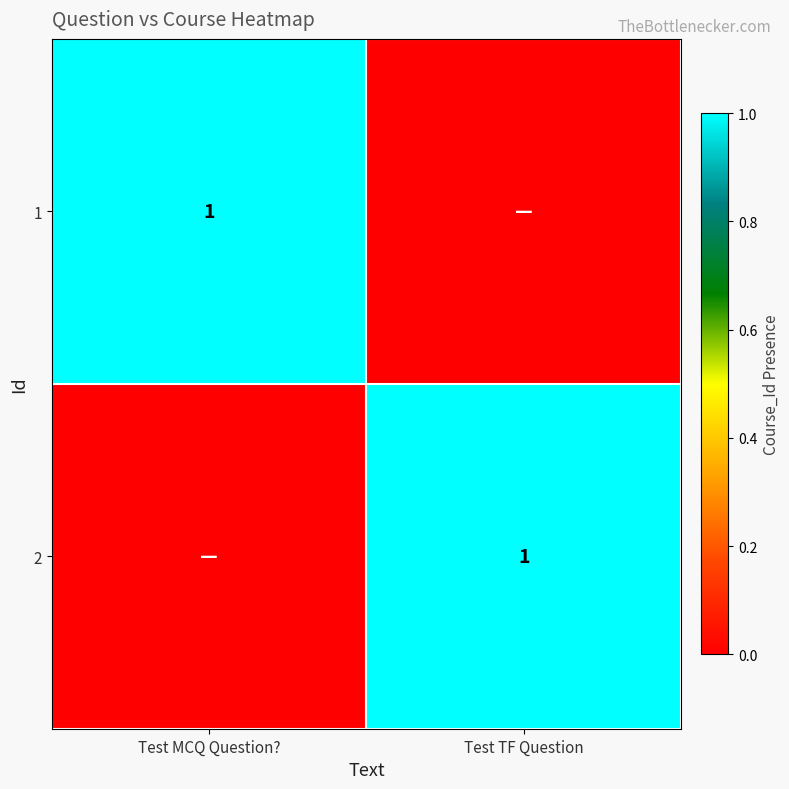

The 2 series shows 0 at Test TF Question. True or false?

False